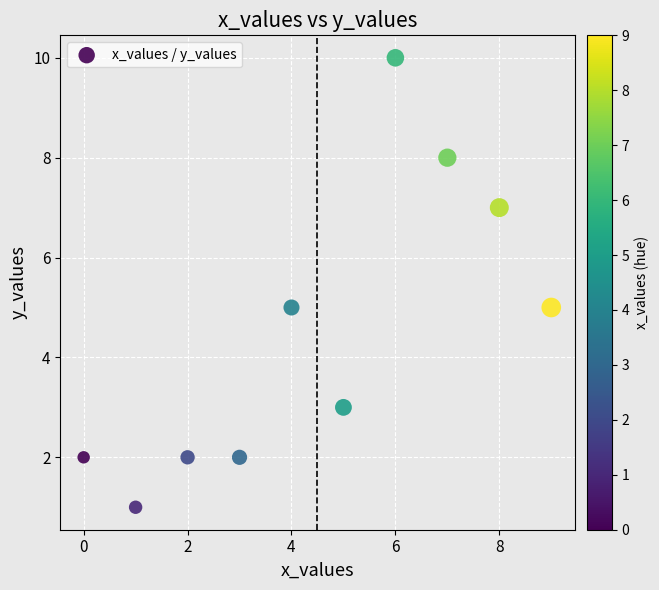

What is the range of Y values (max minus min)?

9